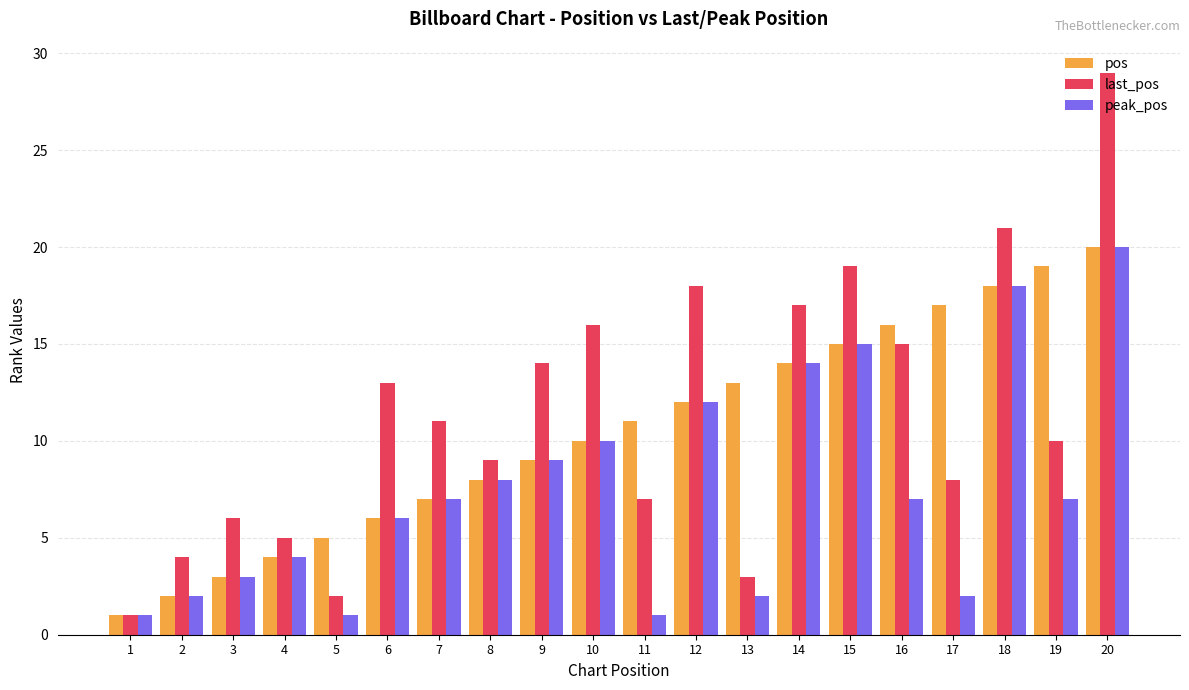

True or false: peak_pos has a value of 9 at 15.

False